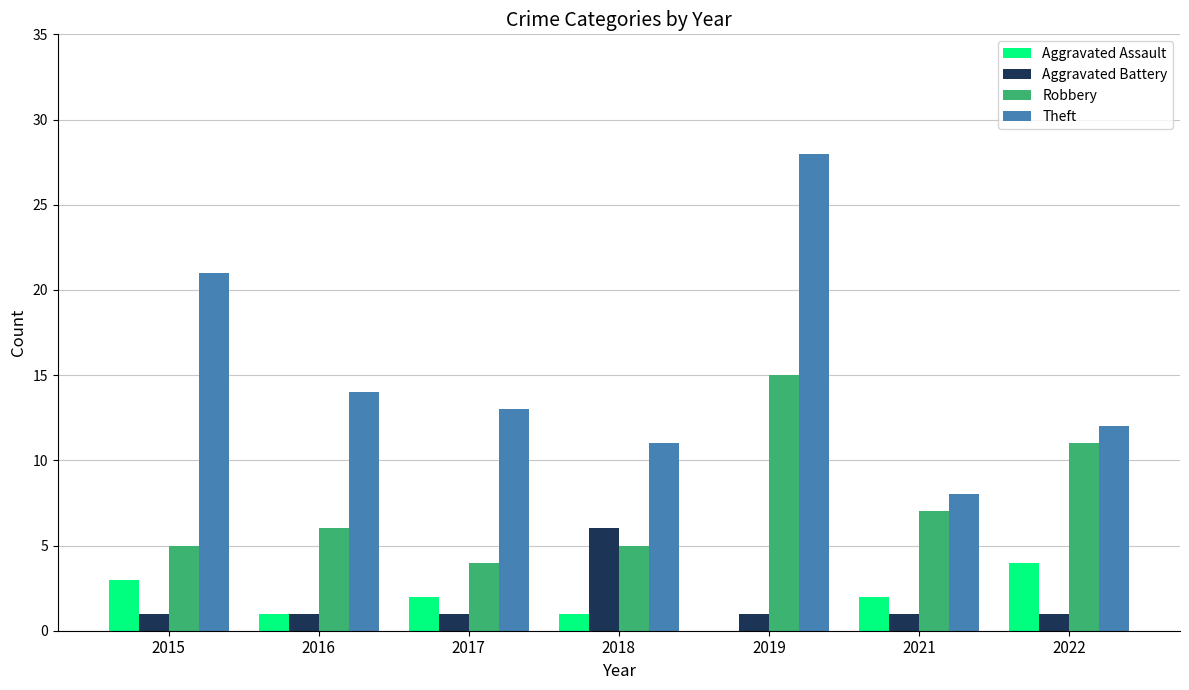

What are all the series names shown in the legend?

Aggravated Assault, Aggravated Battery, Robbery, Theft